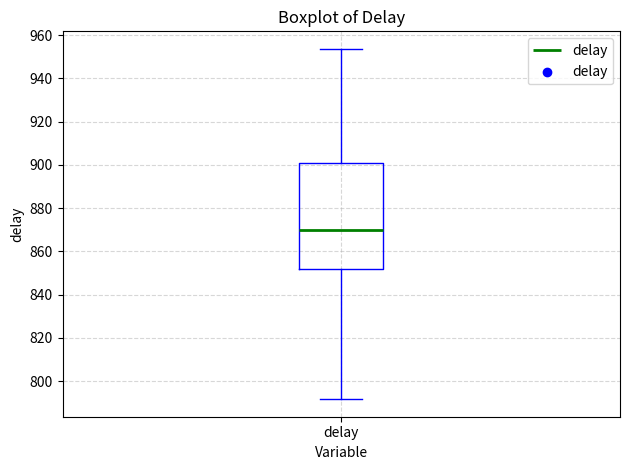

Transcribe this box plot: give where the median line is, the range the box spans, and where the two whiskers end, as read against the y-axis. The values are not printed on the chart, so give them approximately, as read against the axis.

median 870, box 852 to 902, whiskers 792 to 954